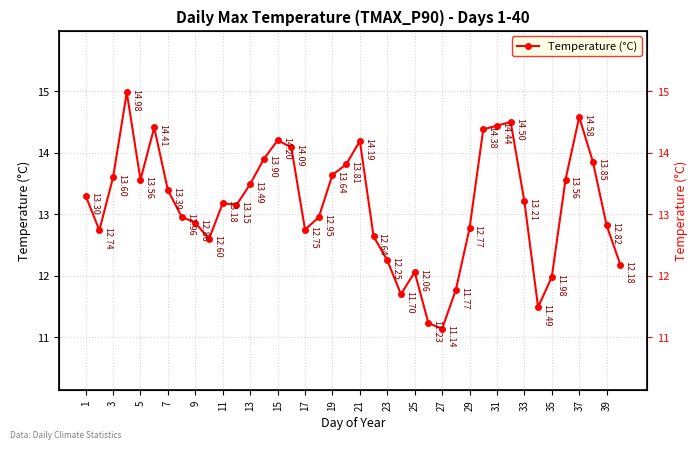

What is the greatest value displayed?

15.0